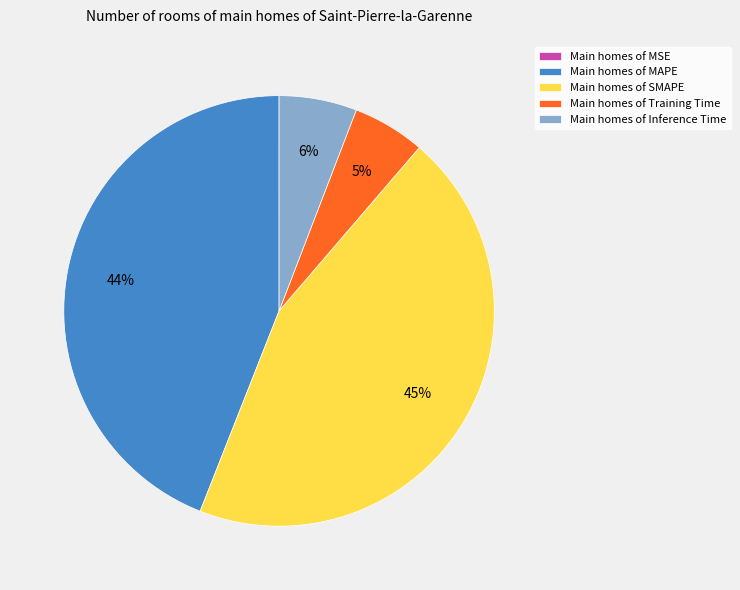

To the nearest percent, what is the average slice percentage?

20%